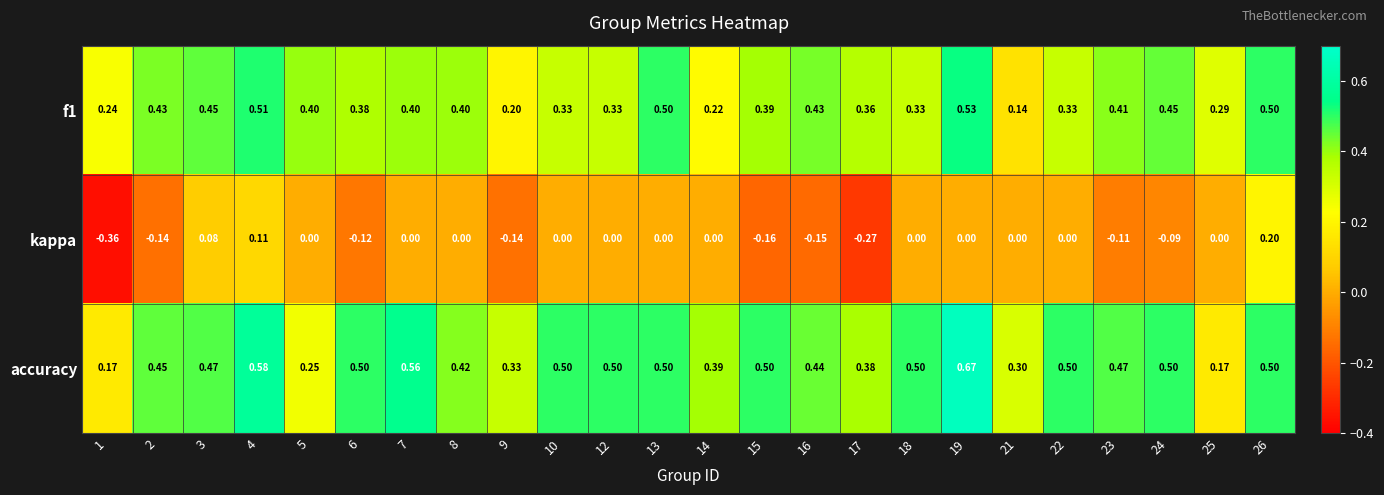

What is the difference between the highest and lowest values at 25?

0.3